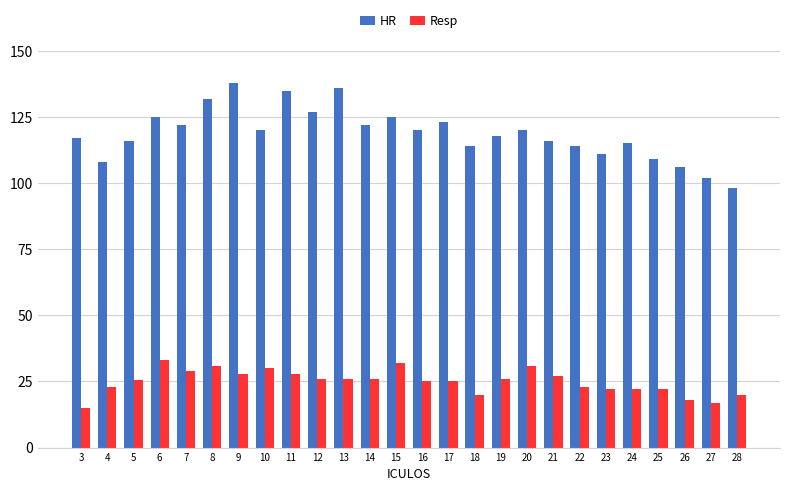

Read the Resp value at 3.

15.0